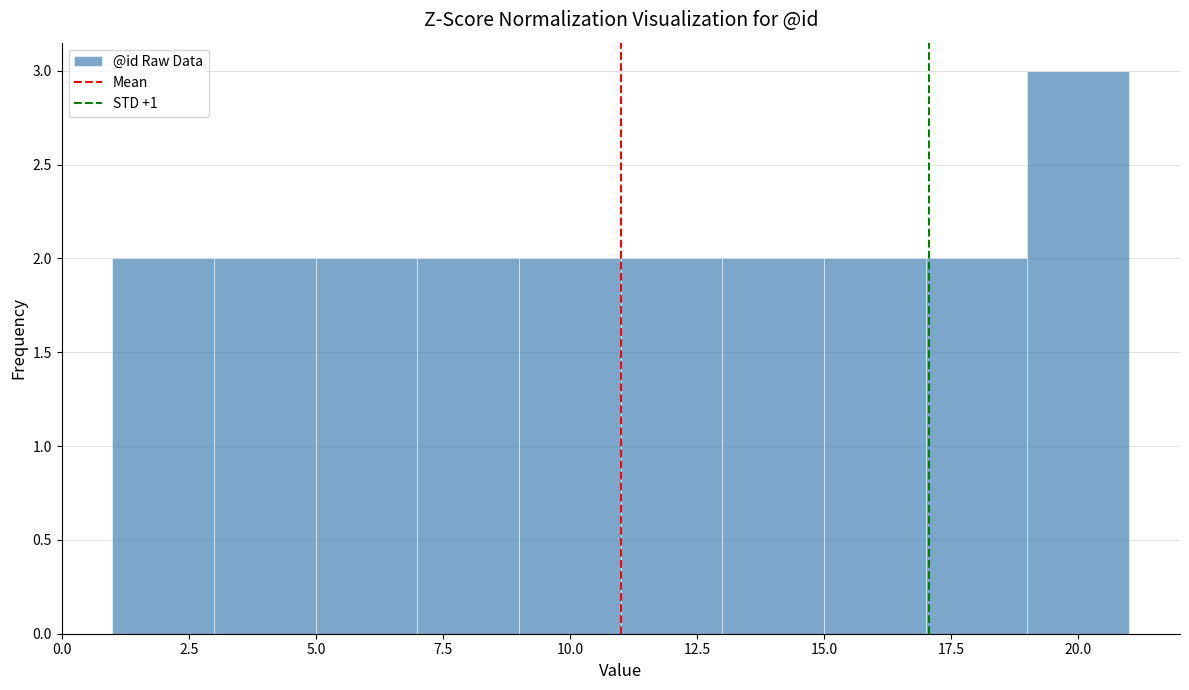

Reading left to right, list every bar in this chart as the range it spans on the x-axis followed by its height. The values are not printed on the chart, so give them approximately, as read against the axis.

1 to 3: 2
3 to 5: 2
5 to 7: 2
7 to 9: 2
9 to 11: 2
11 to 13: 2
13 to 15: 2
15 to 17: 2
17 to 19: 2
19 to 21: 3